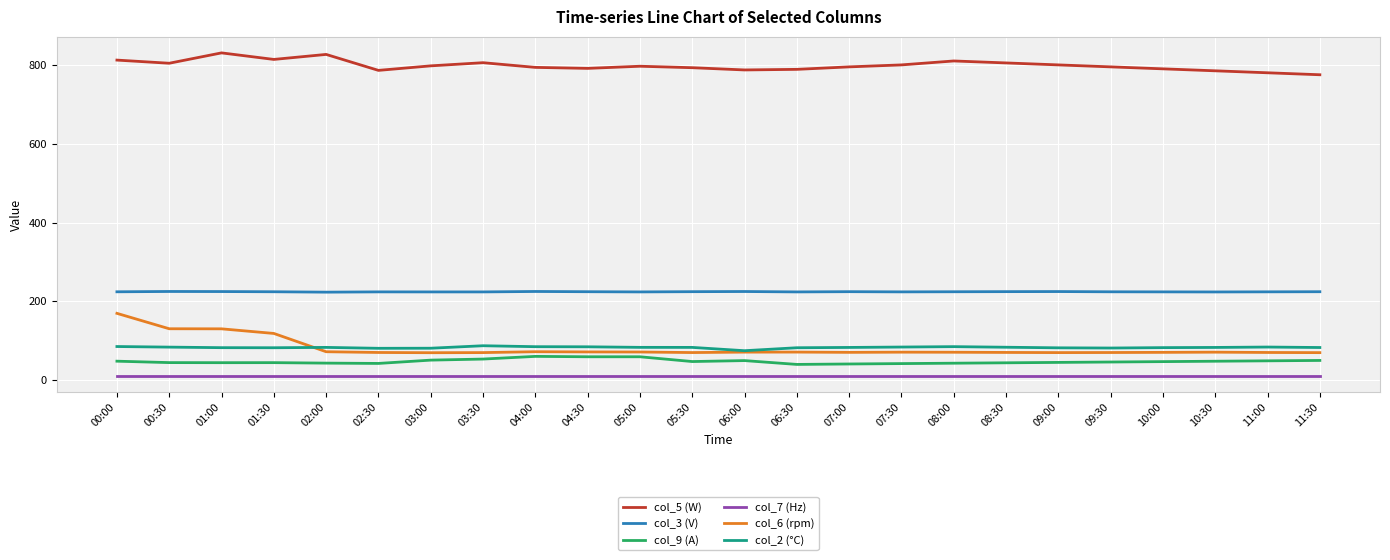

Is it true that col_5 (W) equals 780.0 at 11:00?

True